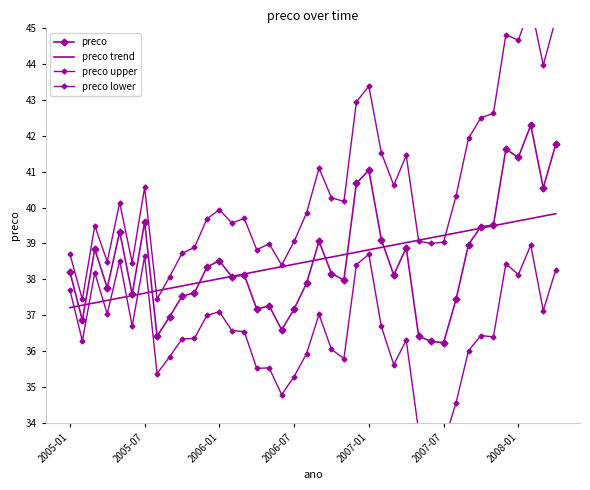

At which category is the sum across all series the highest?

37